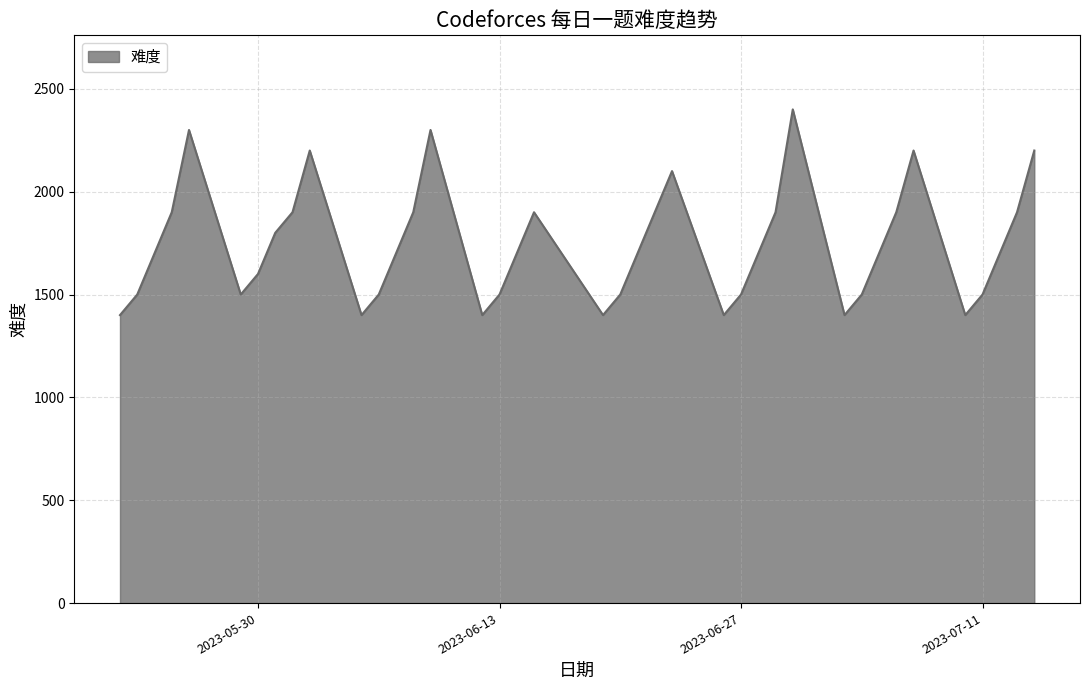

What is the maximum value shown in the chart?

2400